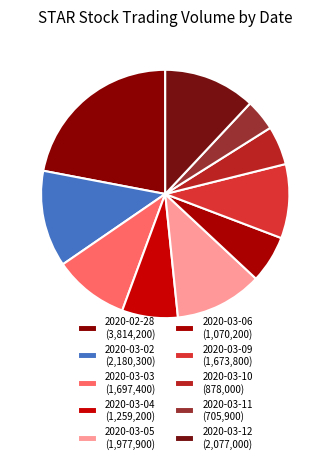

Between 2020-03-03 and 2020-03-12, which is larger?

2020-03-12